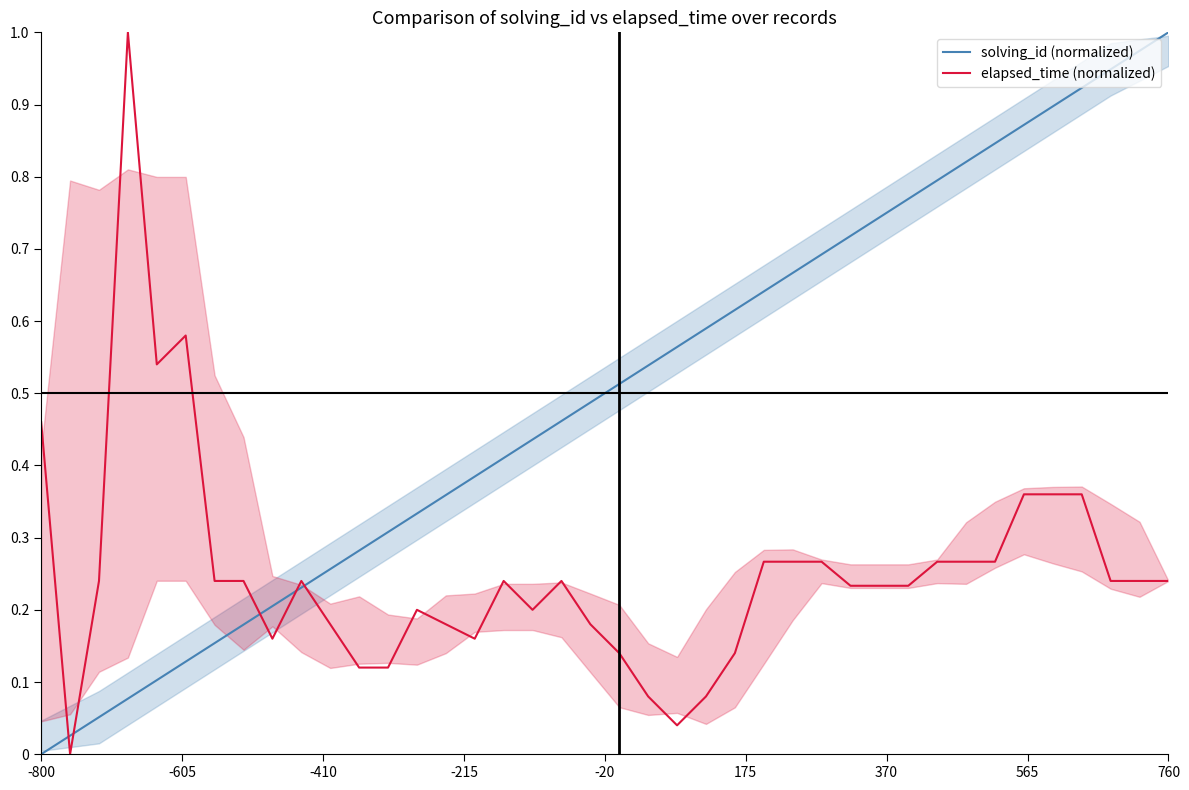

How many values in the solving_id (normalized) series exceed 0?

39